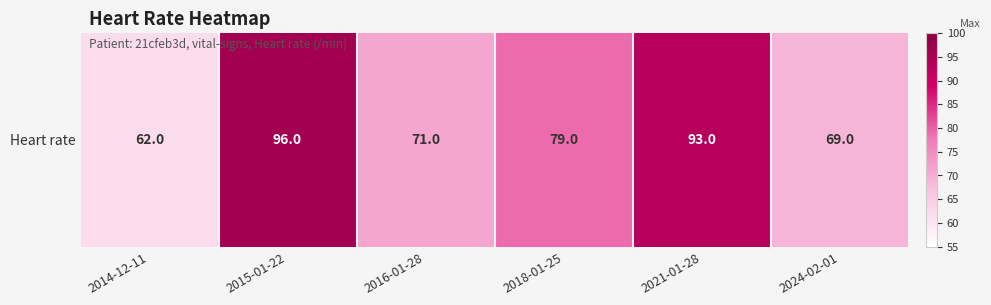

Reading right to left, extract all data points from this chart.

2024-02-01=69	2021-01-28=93	2018-01-25=79	2016-01-28=71	2015-01-22=96	2014-12-11=62